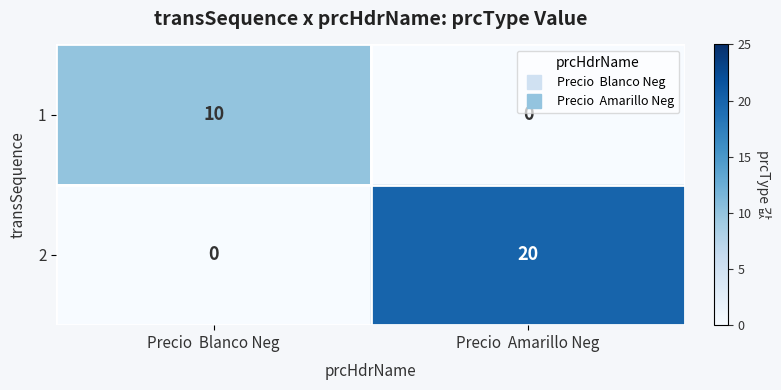

What is the difference between the 1 values at Precio  Amarillo Neg and Precio  Blanco Neg?

10